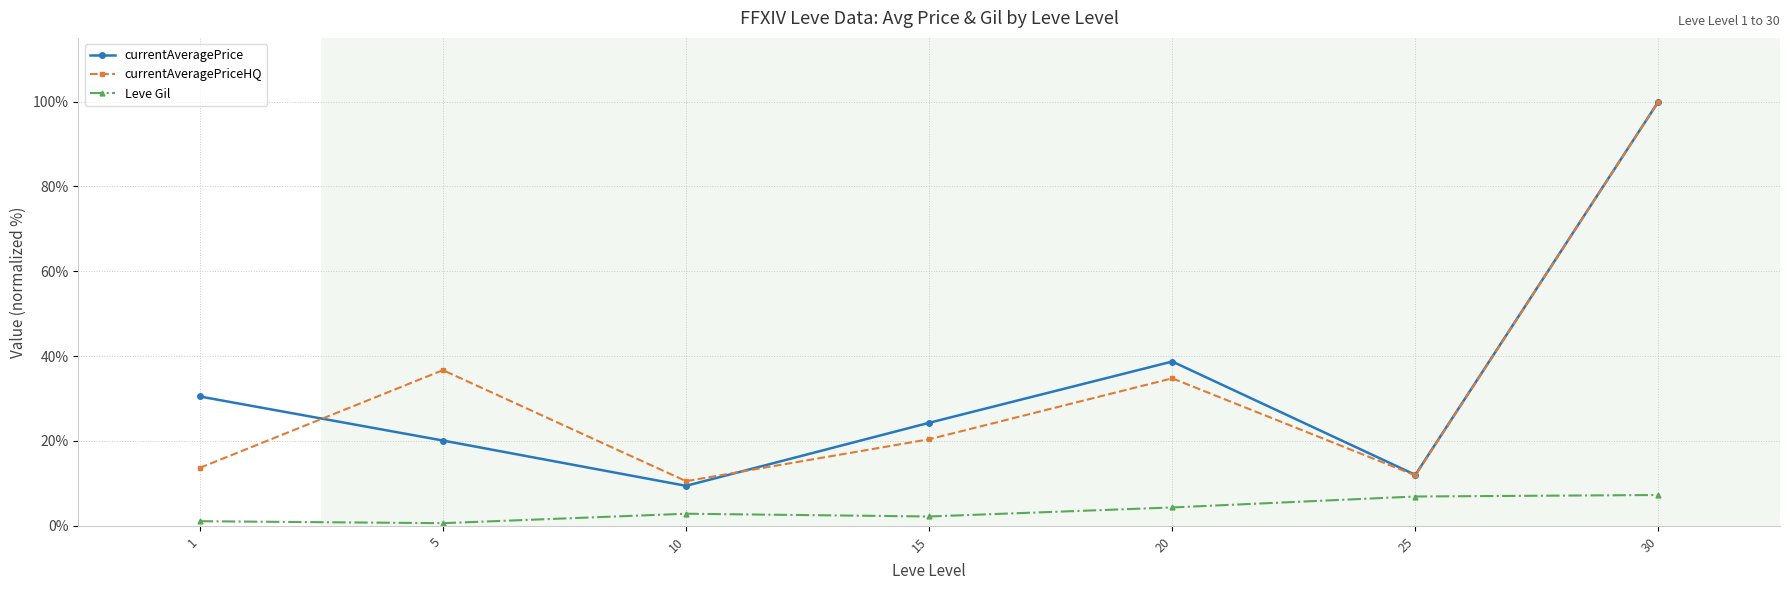

Between which two adjacent categories do currentAveragePriceHQ and currentAveragePrice first intersect?

1 and 5